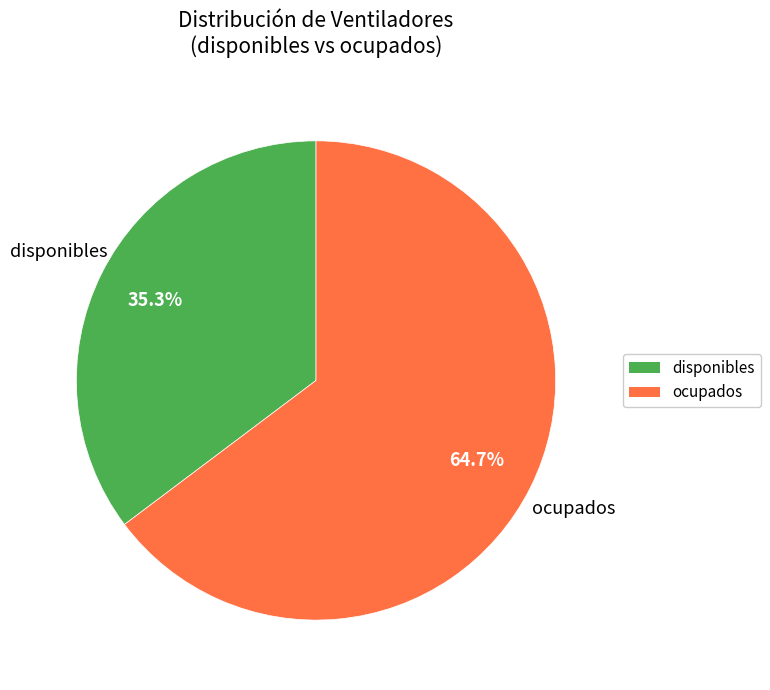

To the nearest percent, what portion does disponibles represent?

35%